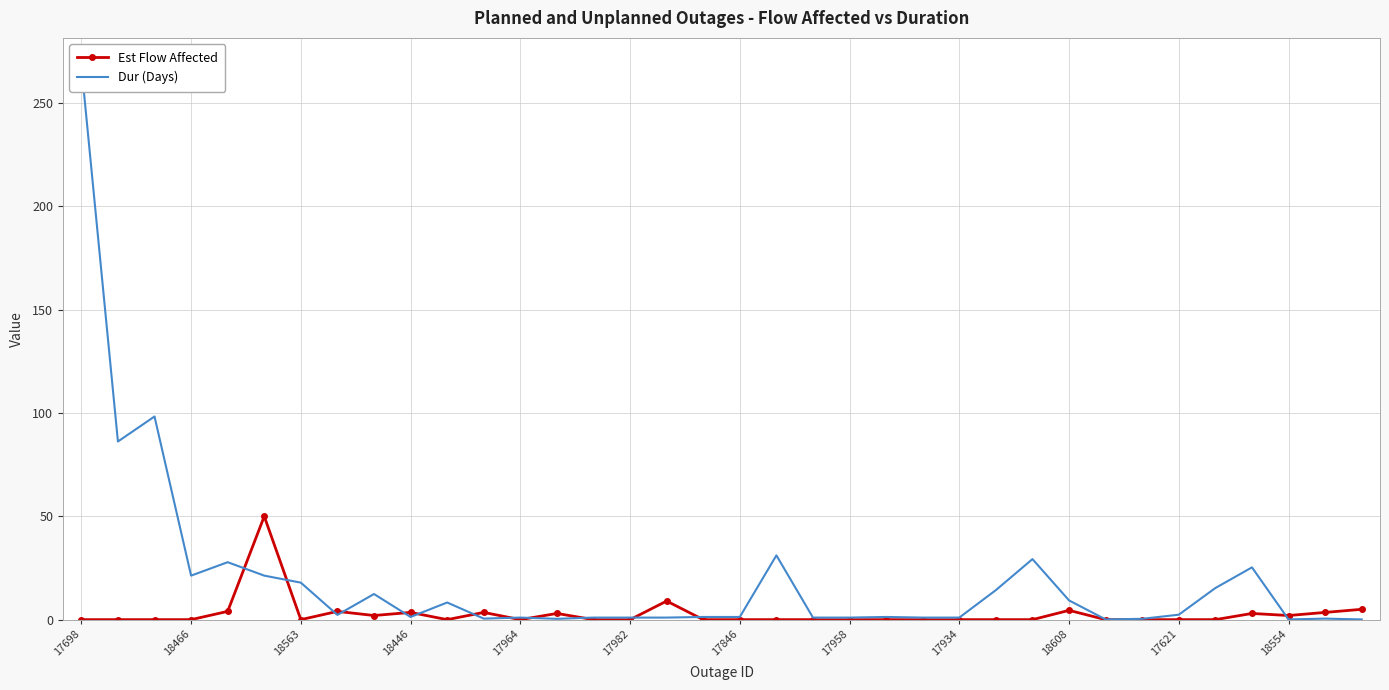

True or false: Est Flow Affected has more than 1 points higher than both neighbors.

True